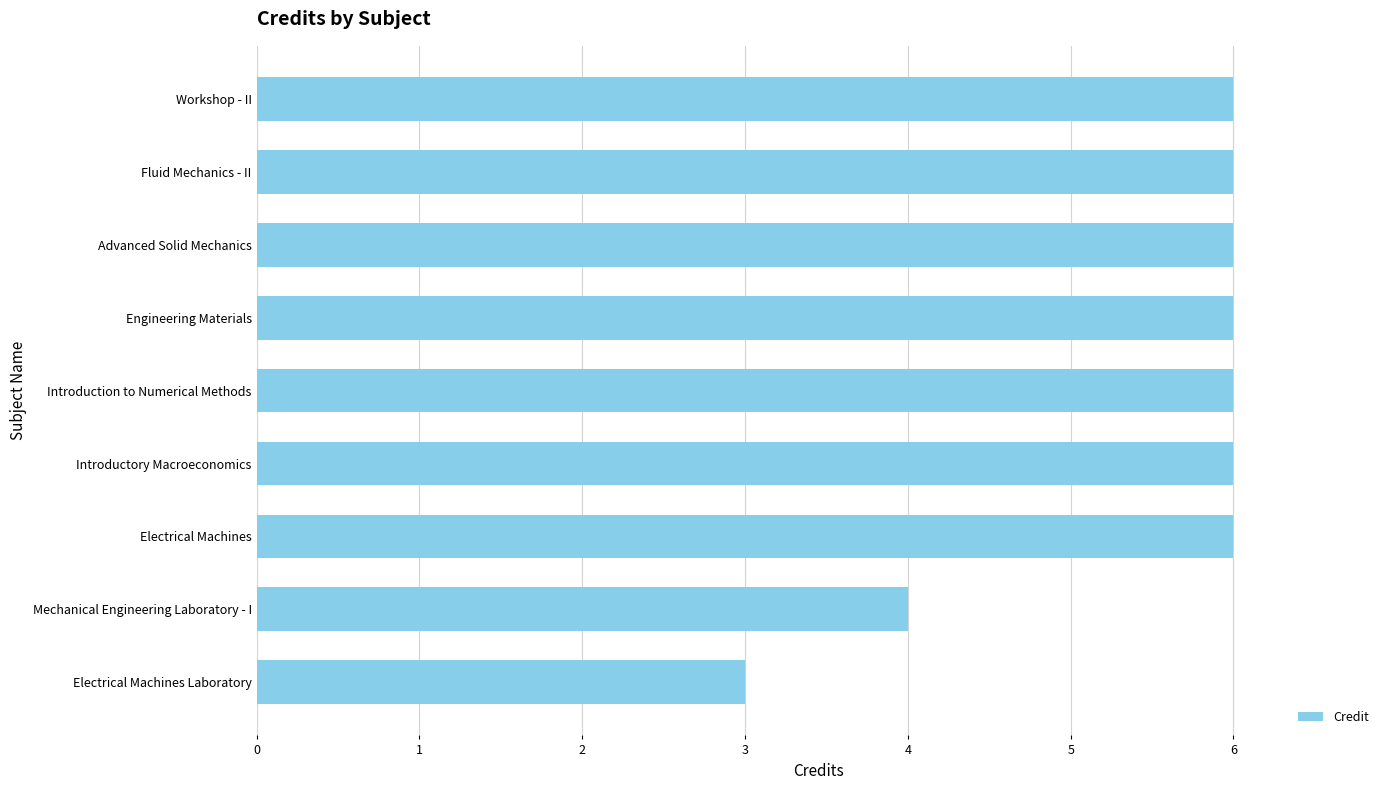

What is the minimum value shown in the chart?

3